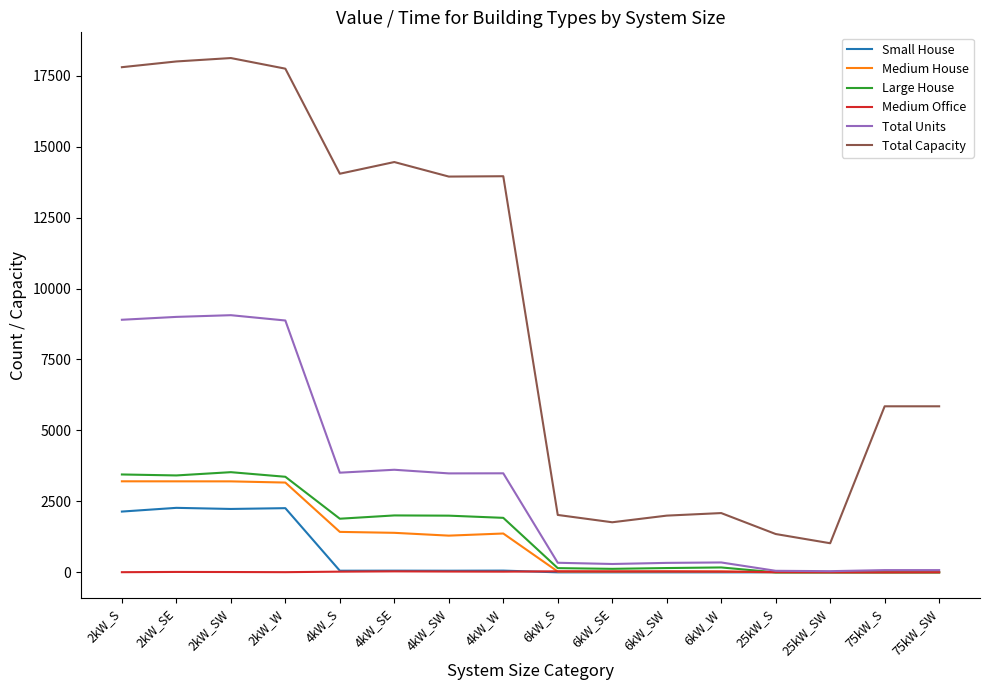

True or false: Total Capacity and Medium House intersect in this chart.

False